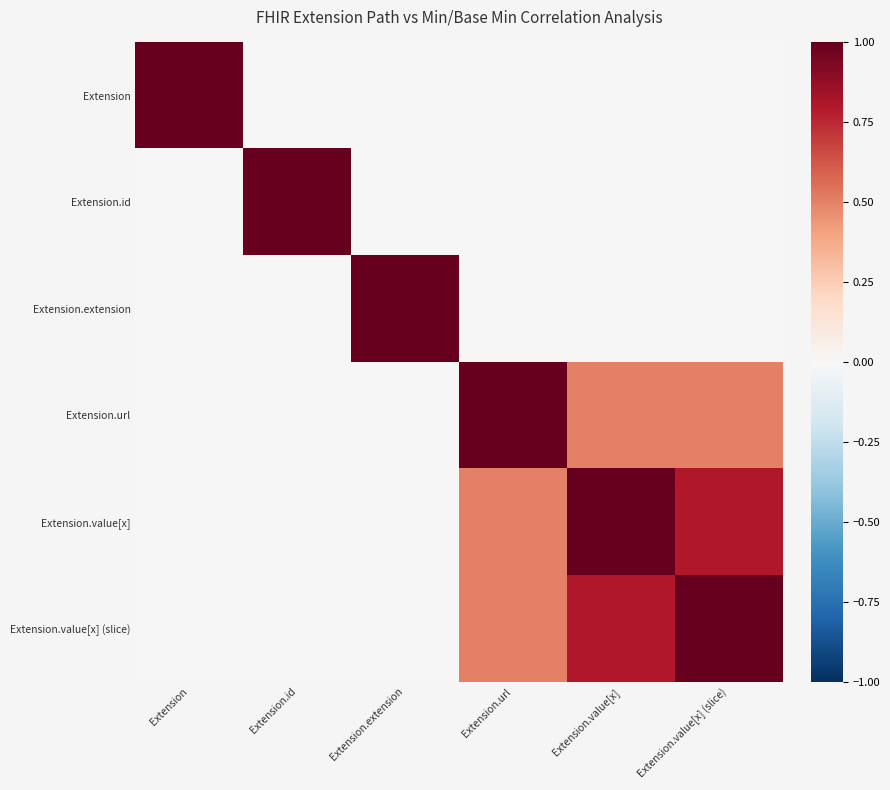

What is the maximum value shown in the chart?

1.0